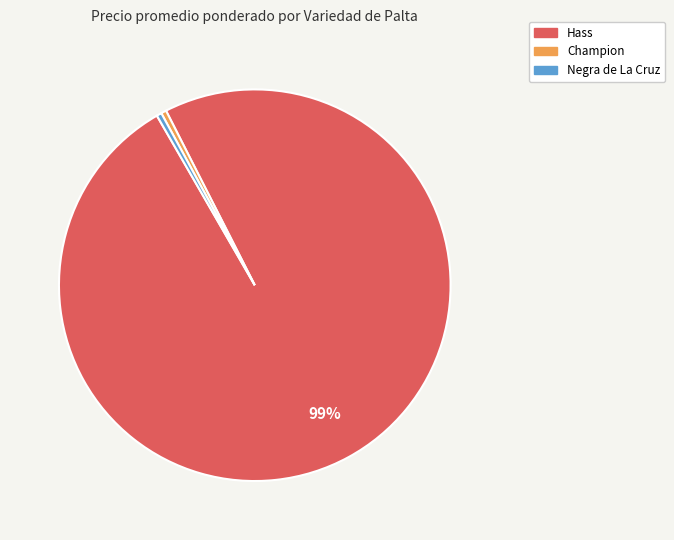

Is there a majority slice in this chart?

Yes